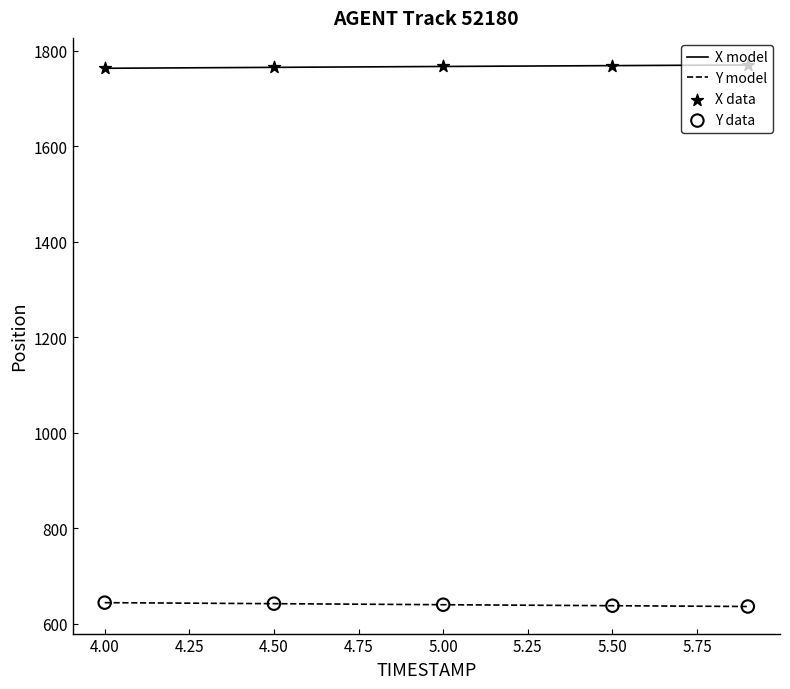

True or false: Y model and X model intersect in this chart.

False